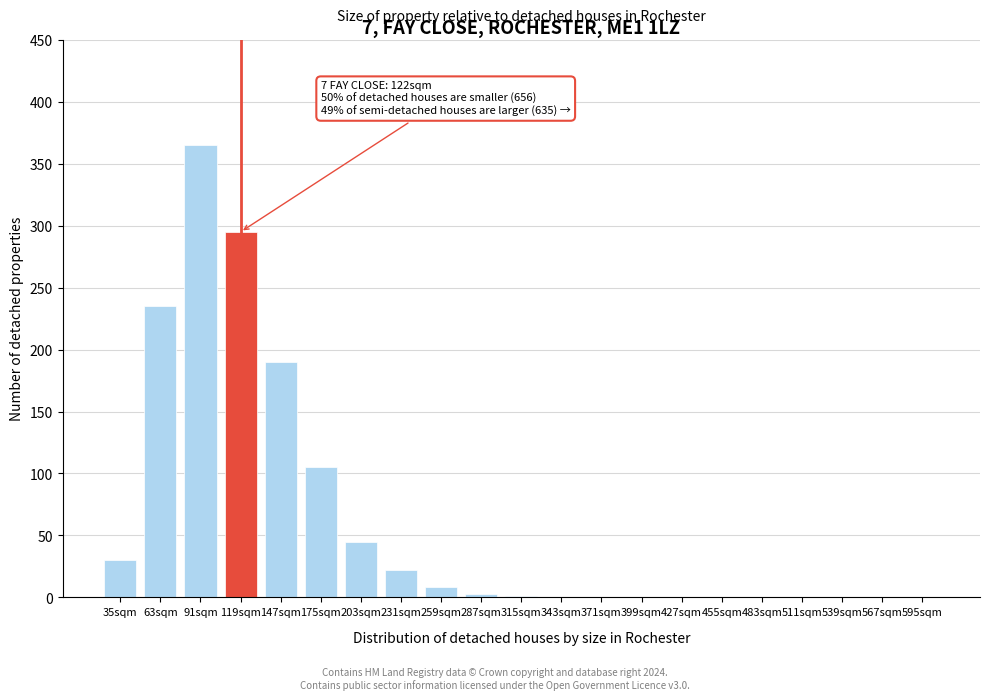

Which has a higher value, 63sqm or 203sqm?

63sqm